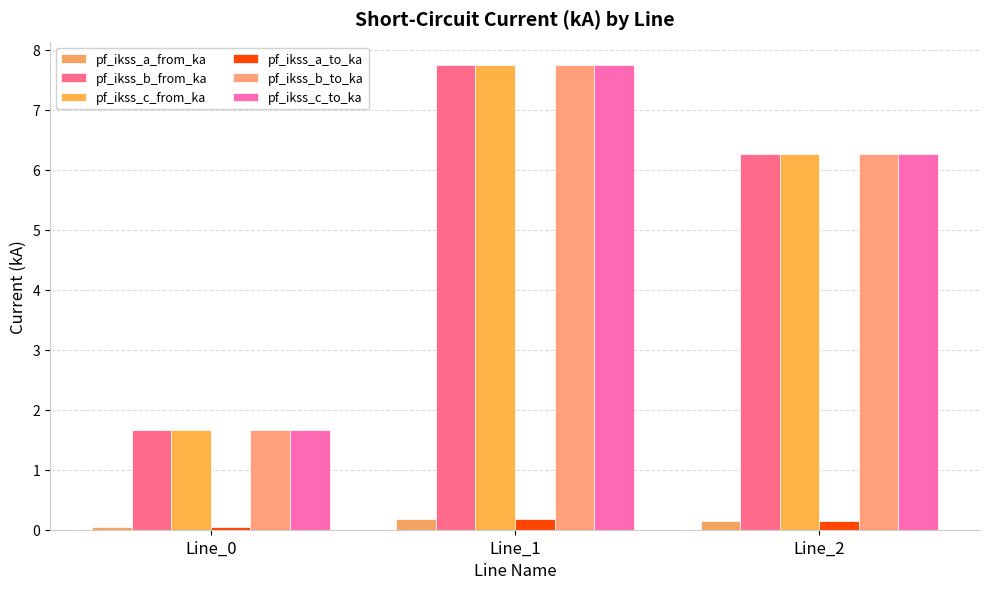

At Line_0, list the series in order from largest to smallest.

pf_ikss_b_from_ka, pf_ikss_b_to_ka, pf_ikss_c_from_ka, pf_ikss_c_to_ka, pf_ikss_a_from_ka, pf_ikss_a_to_ka